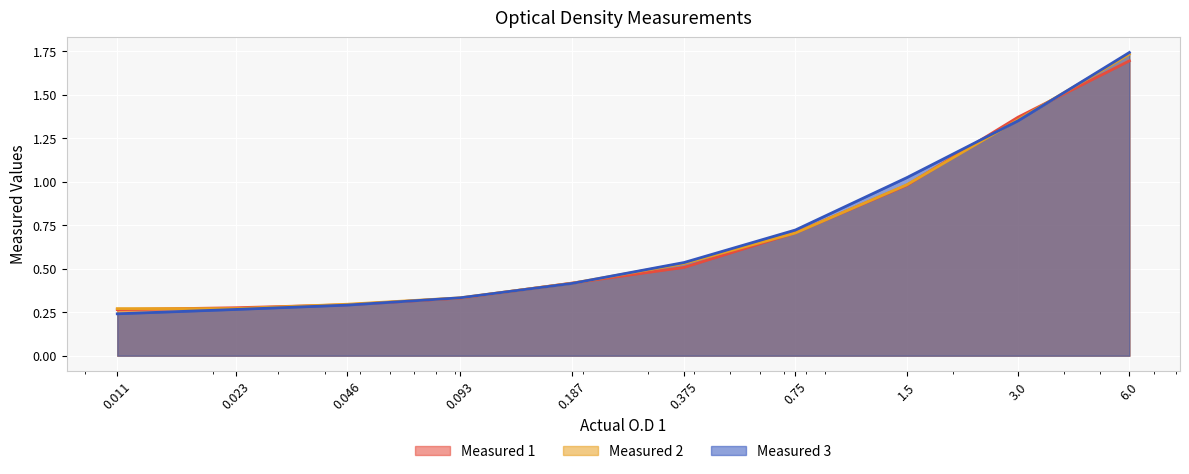

At which category is the sum across all series the highest?

6.0